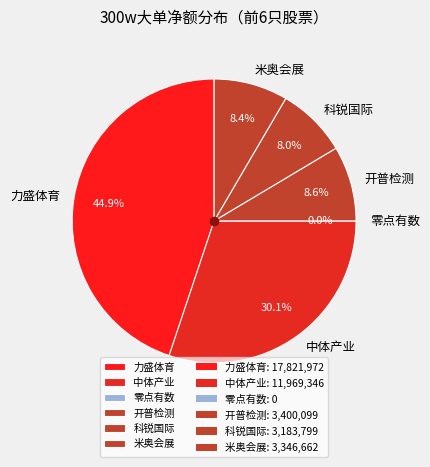

How many slices are in this pie chart?

6